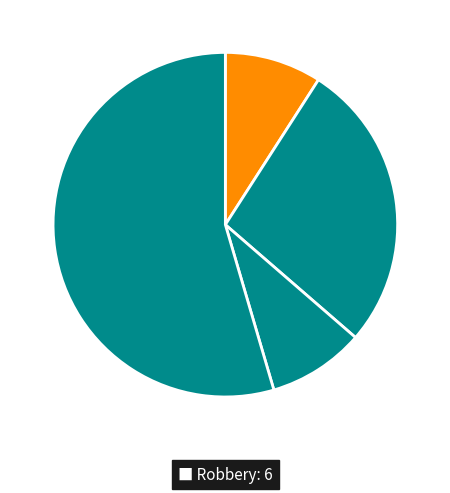

Rank the categories by value from highest to lowest.

Robbery, Aggravated Assault, Aggravated Battery, Criminal Sexual Assault